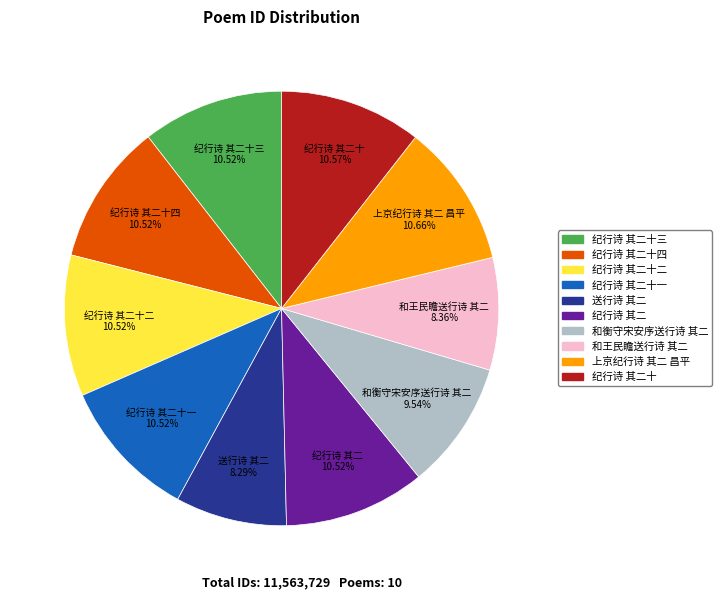

To the nearest percent, what portion does 纪行诗 其二十 represent?

11%